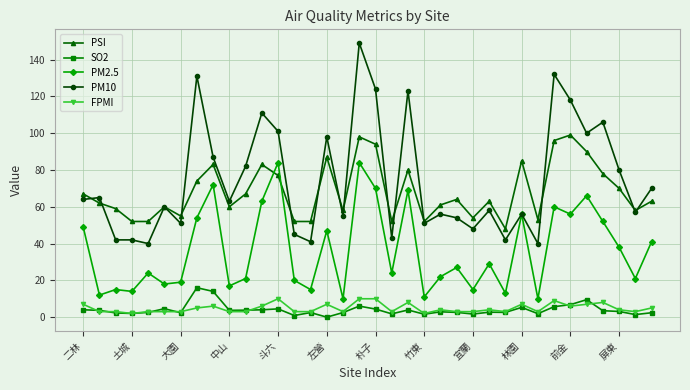

True or false: SO2 and PSI cross at least once.

False